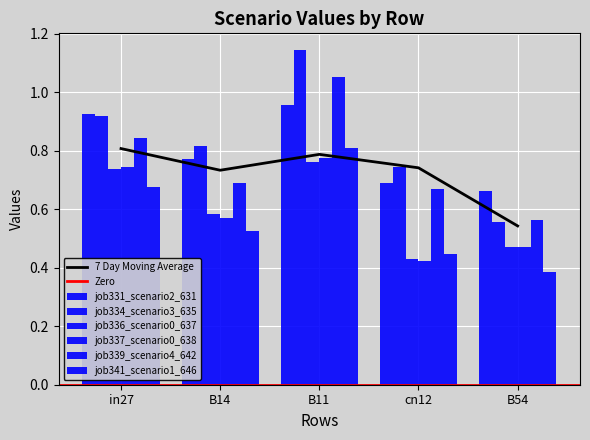

What is the label of the 3rd bar from the left?

B11